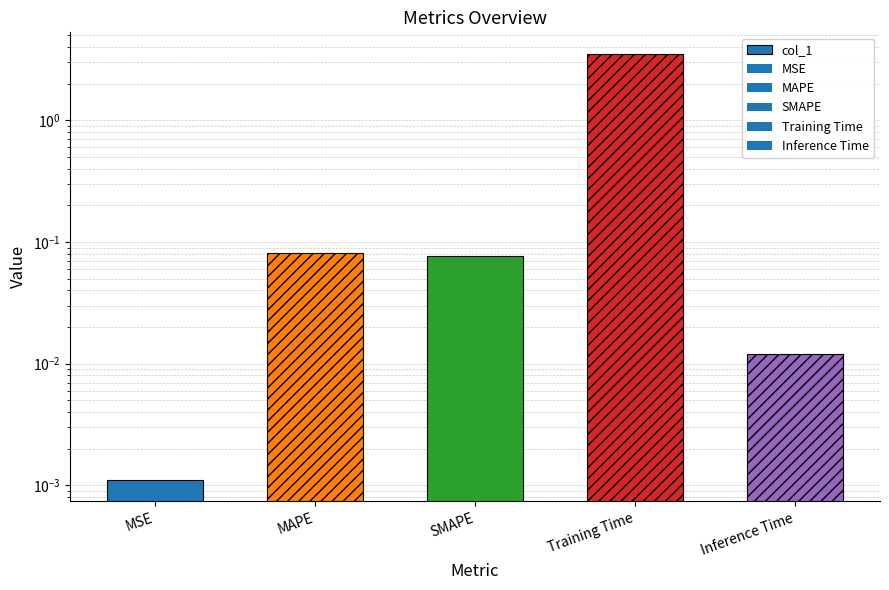

How many bars are there in total?

5